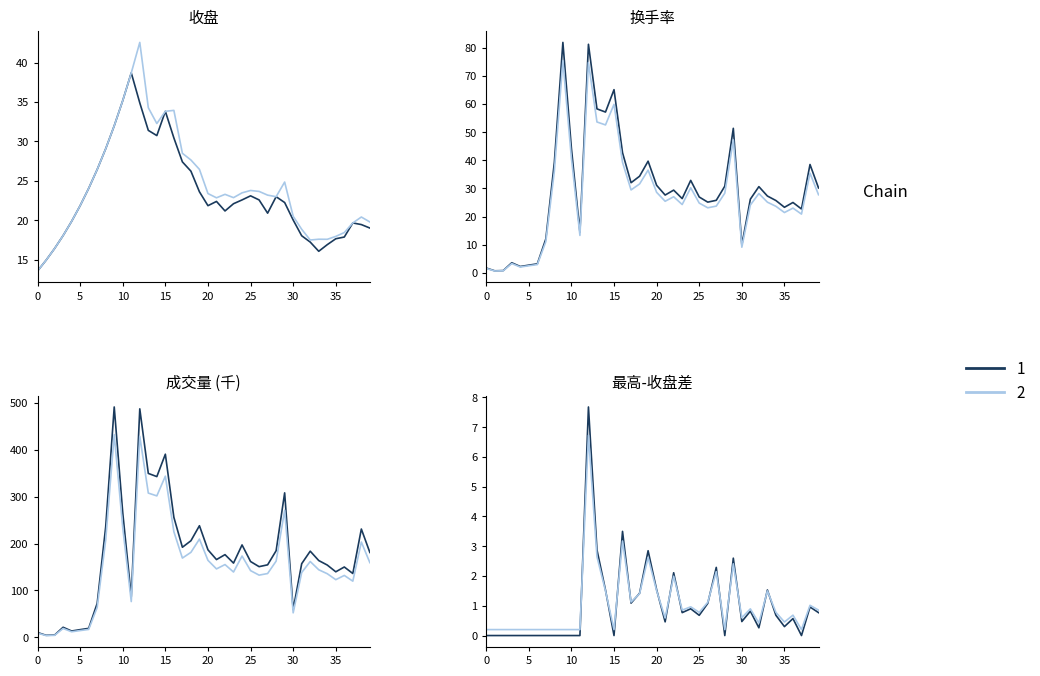

What is the value of the 成交量 point at the 3rd from the left?

4.2